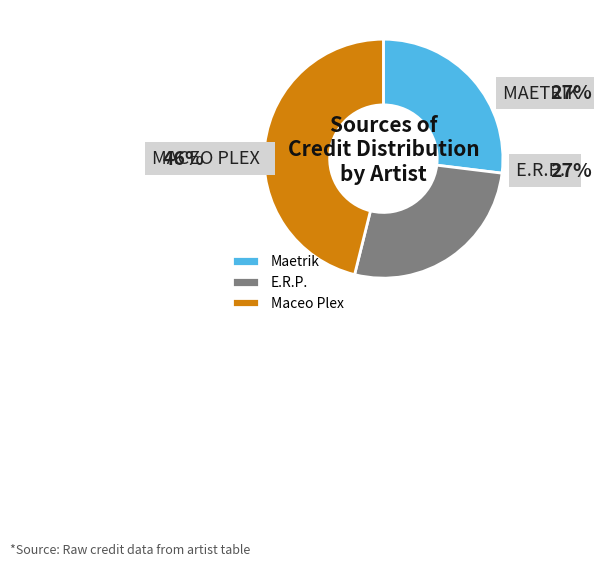

Which category has the biggest portion of the pie?

Maceo Plex